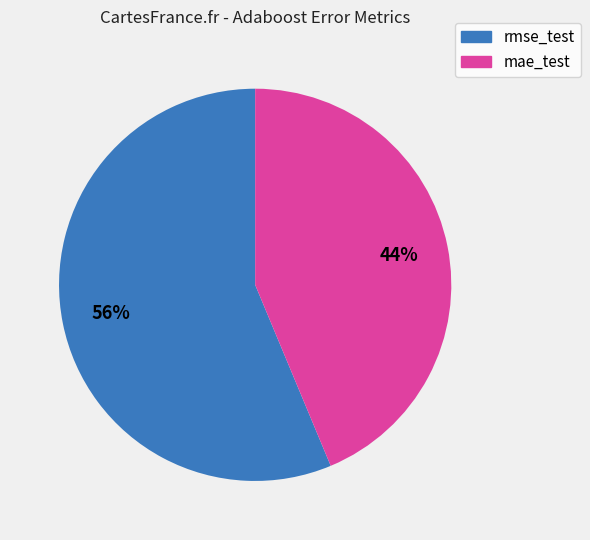

What percentage is the mae_test slice, to the nearest percent?

44%